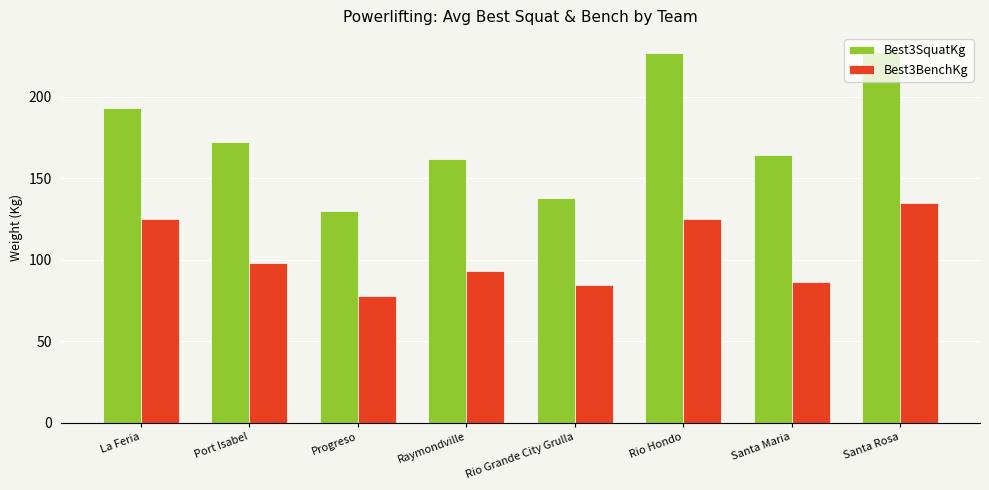

What position from the left is La Feria?

1